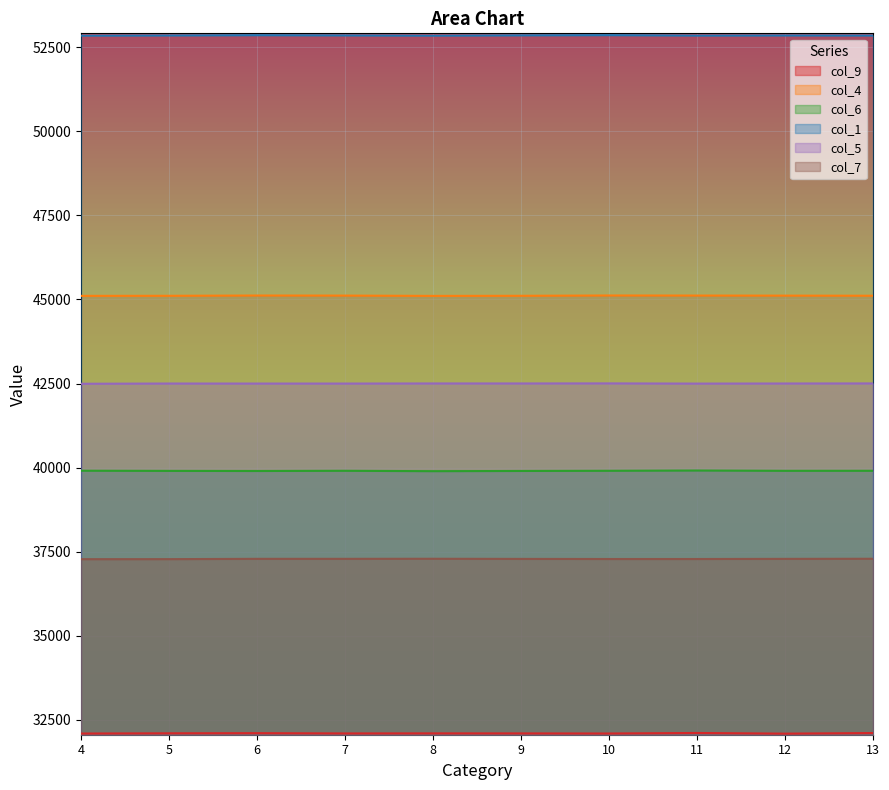

What is the value of the col_7 point at the 10th from the left?

37291